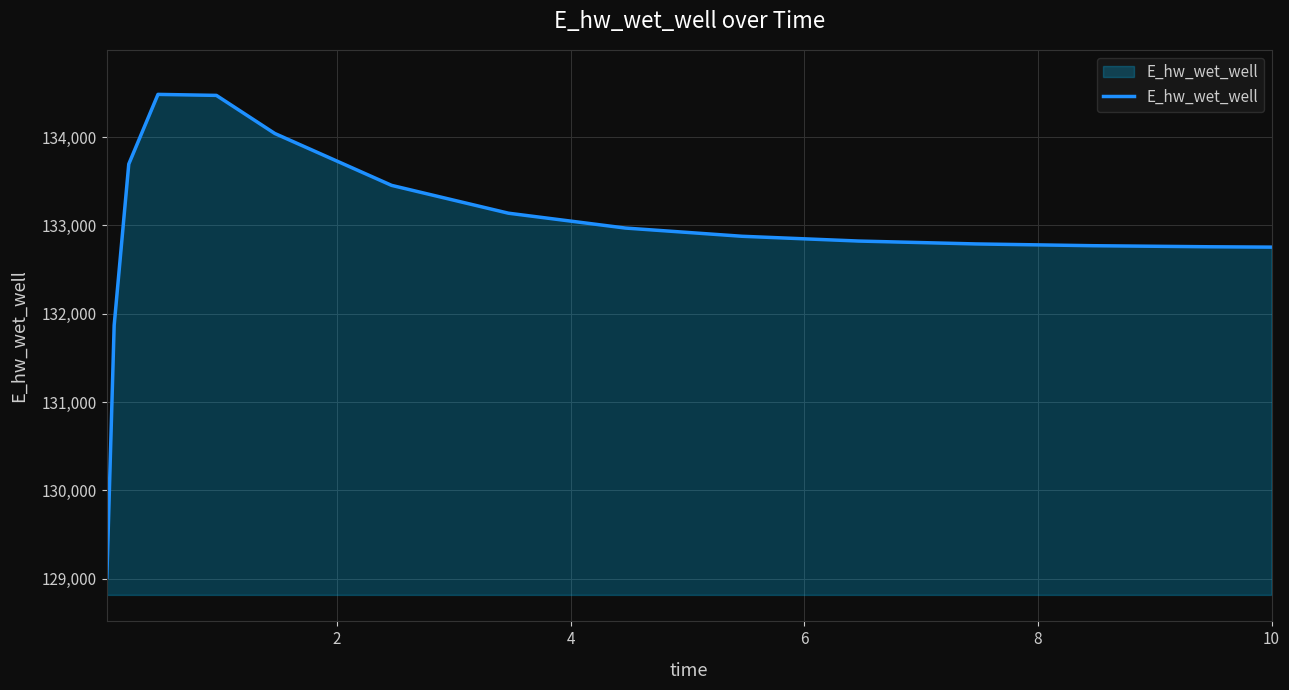

What is the greatest value displayed?

134482.3